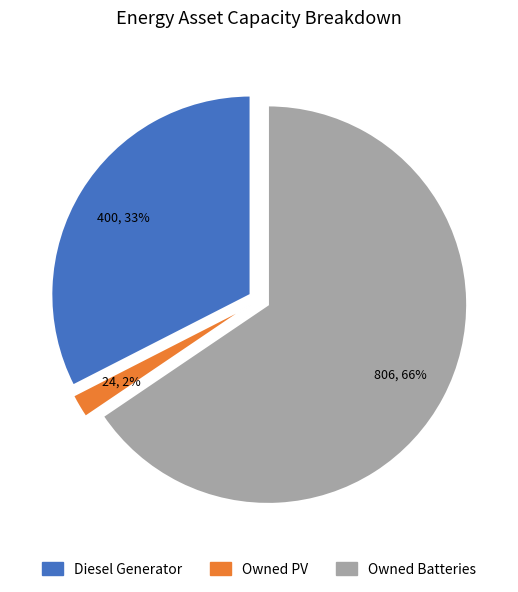

What is the largest slice in the pie chart?

Owned Batteries